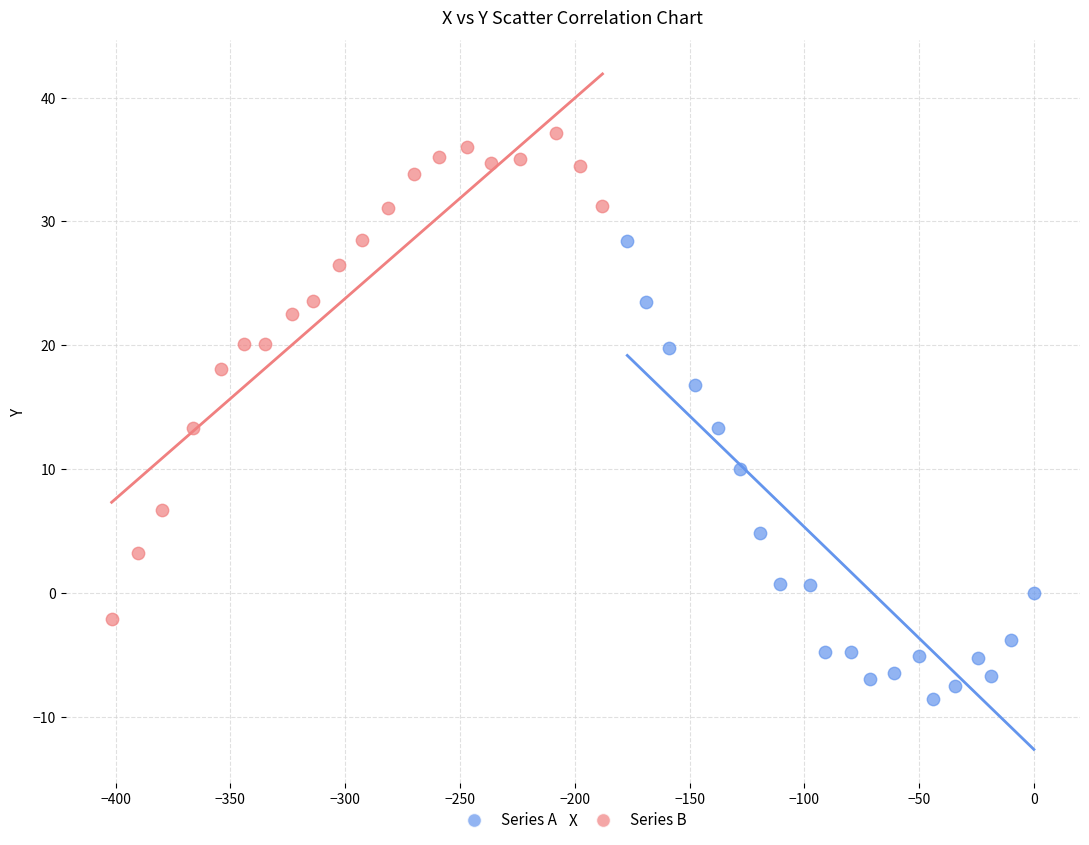

Which series contains the lowest Y value?

Series A